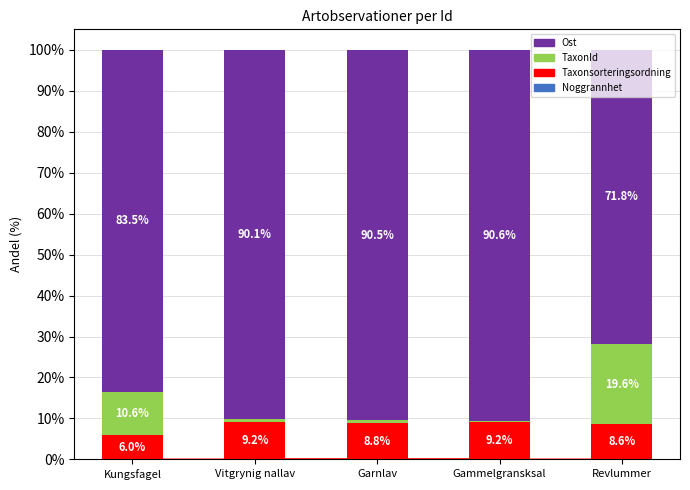

What is the total value across all series at Vitgrynig nallav?

100.0